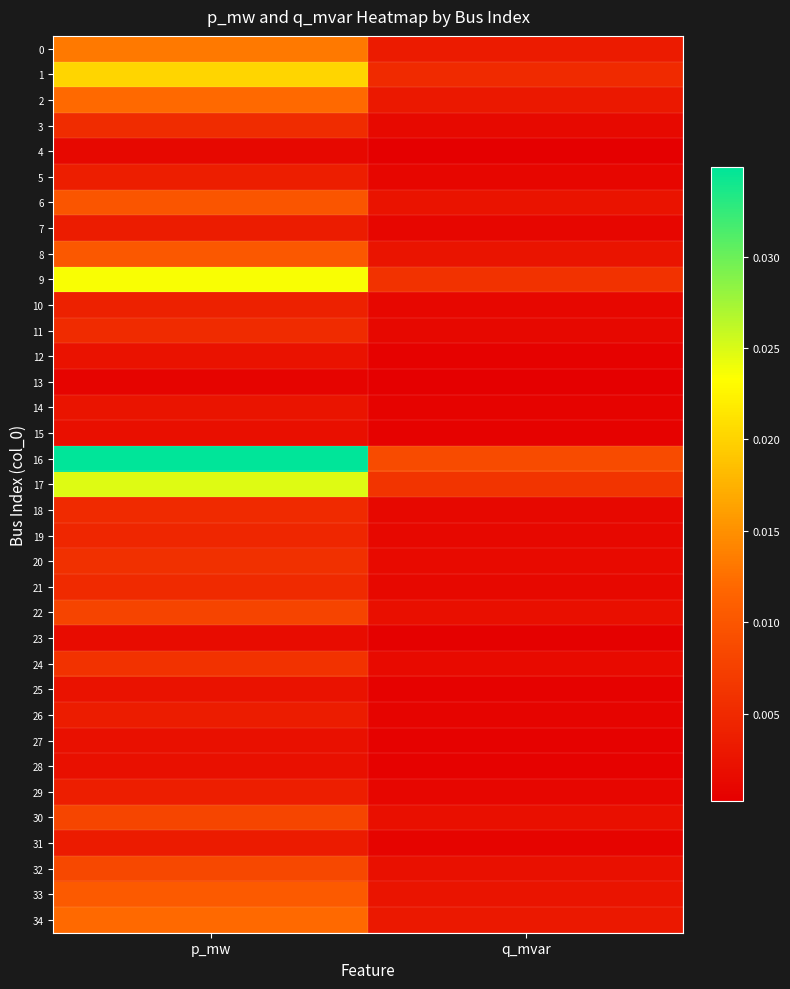

Rank the series by their maximum value, from highest to lowest.

16, 17, 9, 1, 0, 2, 34, 33, 8, 6, 32, 30, 22, 24, 20, 3, 11, 18, 21, 19, 10, 5, 29, 7, 26, 31, 14, 25, 12, 27, 28, 15, 23, 4, 13